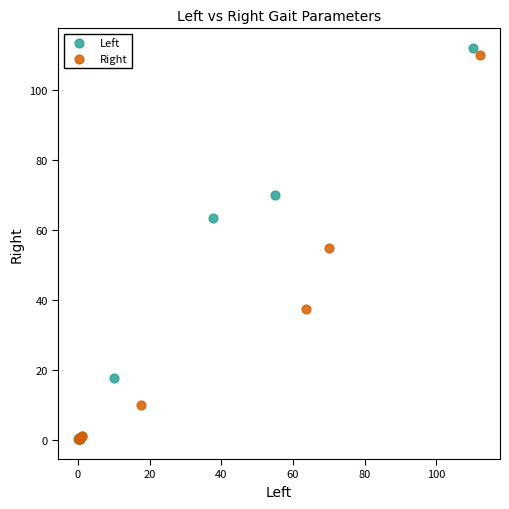

Which series reaches the maximum Y coordinate?

Left